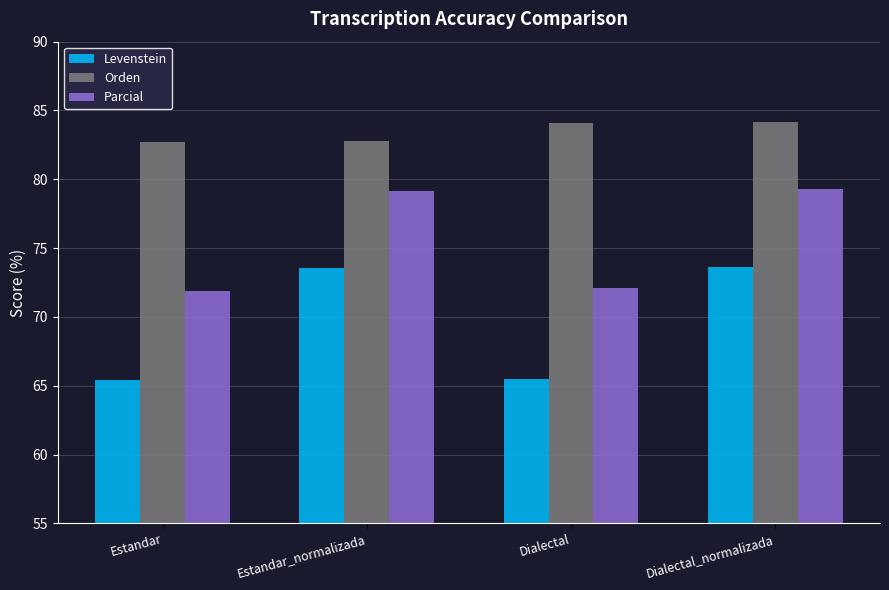

The Parcial series shows 31.5 at Estandar_normalizada. True or false?

False